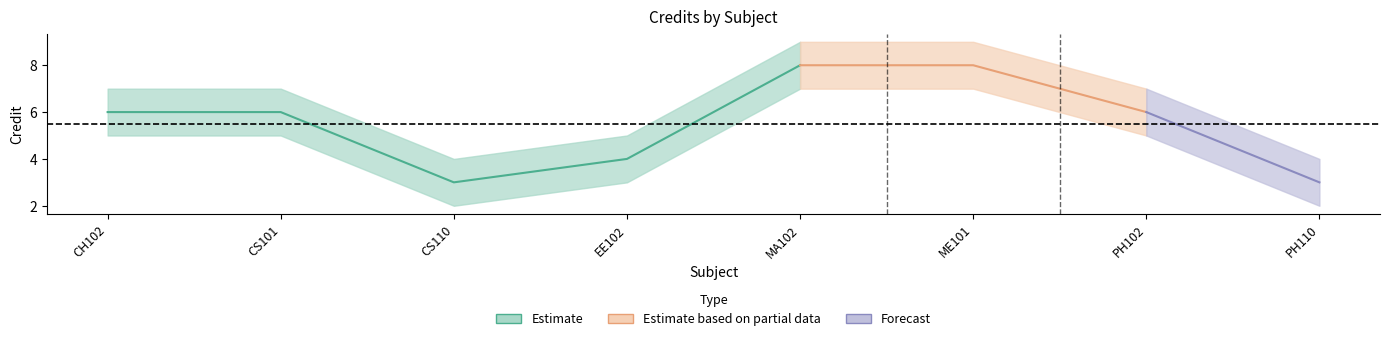

What are all the series names shown in the legend?

Estimate, Estimate based on partial data, Forecast